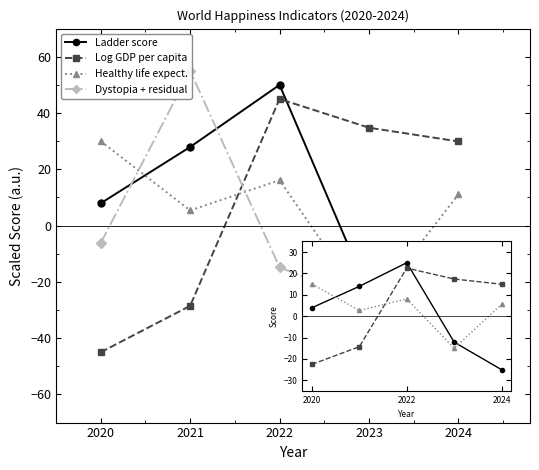

List the labels in order of Log GDP per capita value, smallest first.

2020, 2021, 2024, 2023, 2022